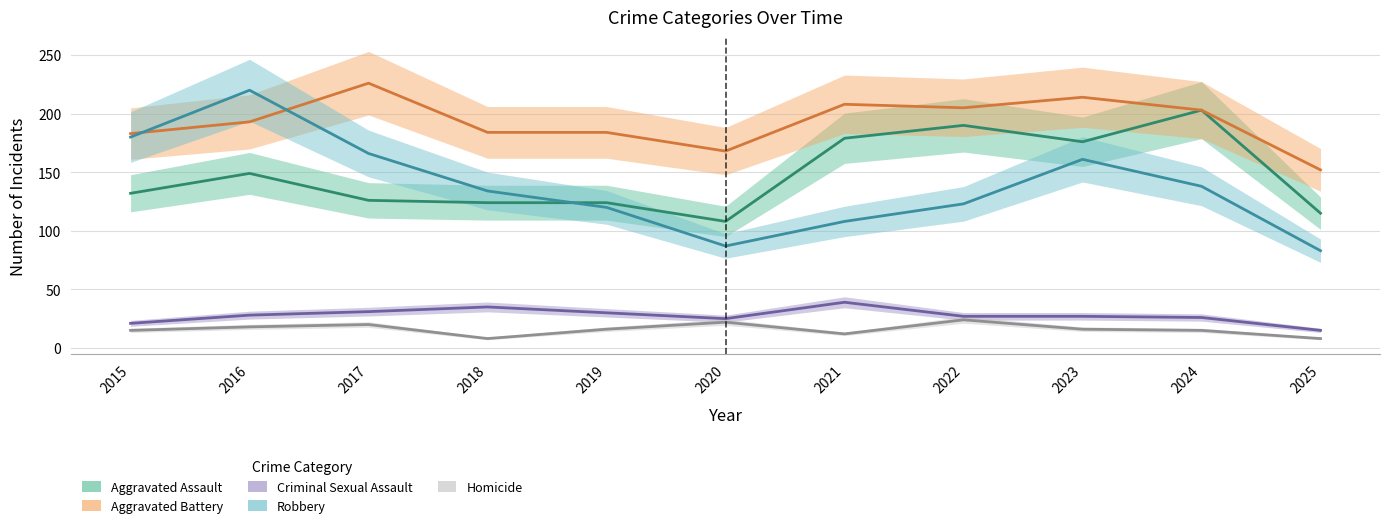

How many values in the Robbery series exceed 134?

5